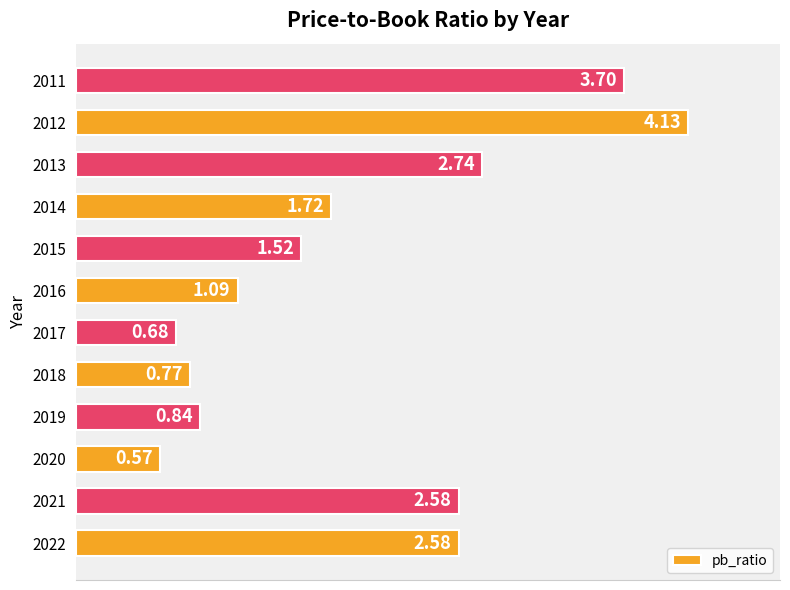

Between 2018 and 2020, which is larger?

2018